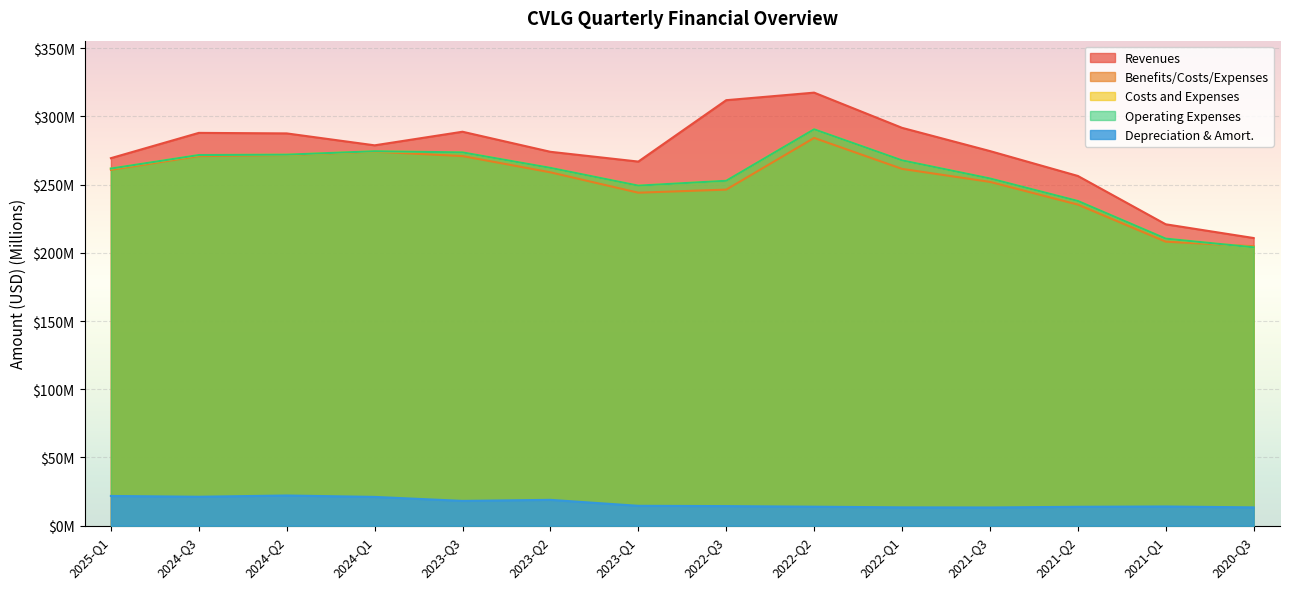

How many distinct data groups are displayed?

5